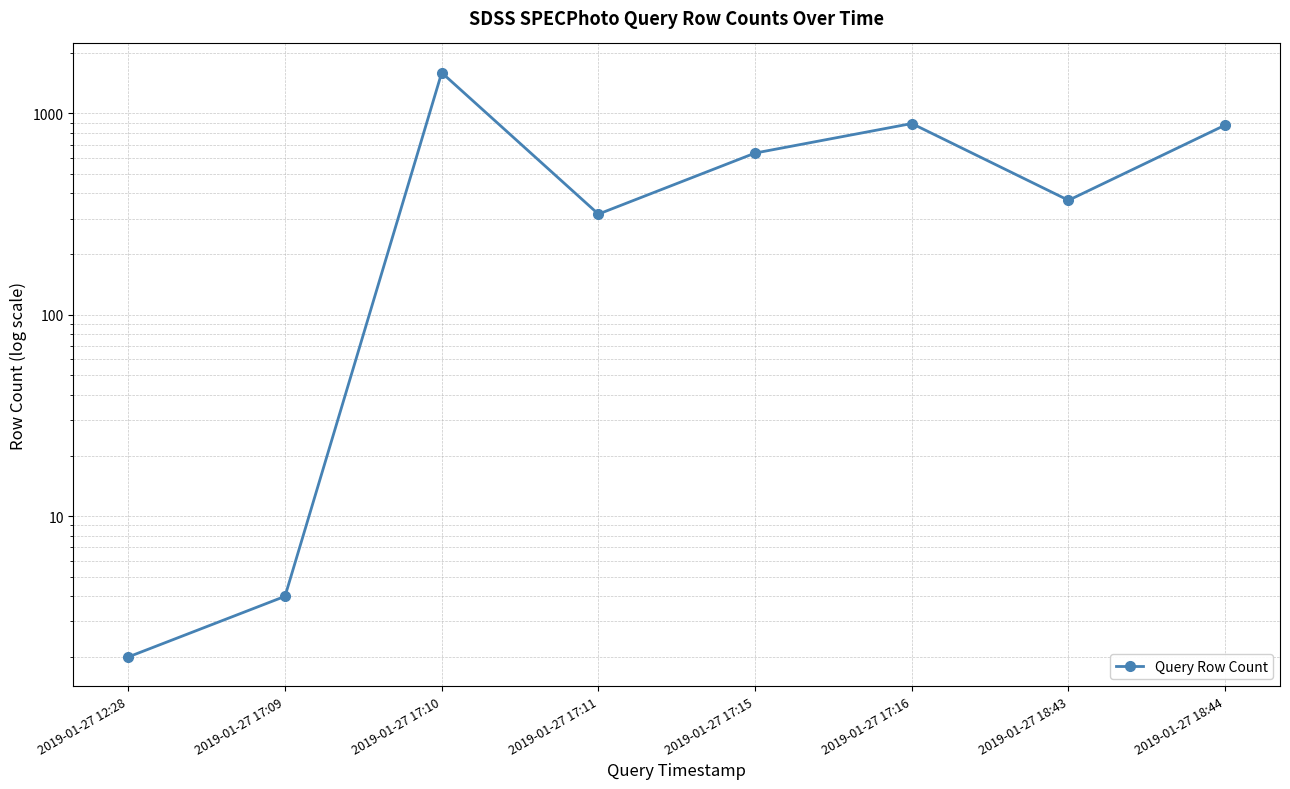

List the labels in order of value, largest first.

2019-01-27 17:10, 2019-01-27 17:16, 2019-01-27 18:44, 2019-01-27 17:15, 2019-01-27 18:43, 2019-01-27 17:11, 2019-01-27 17:09, 2019-01-27 12:28